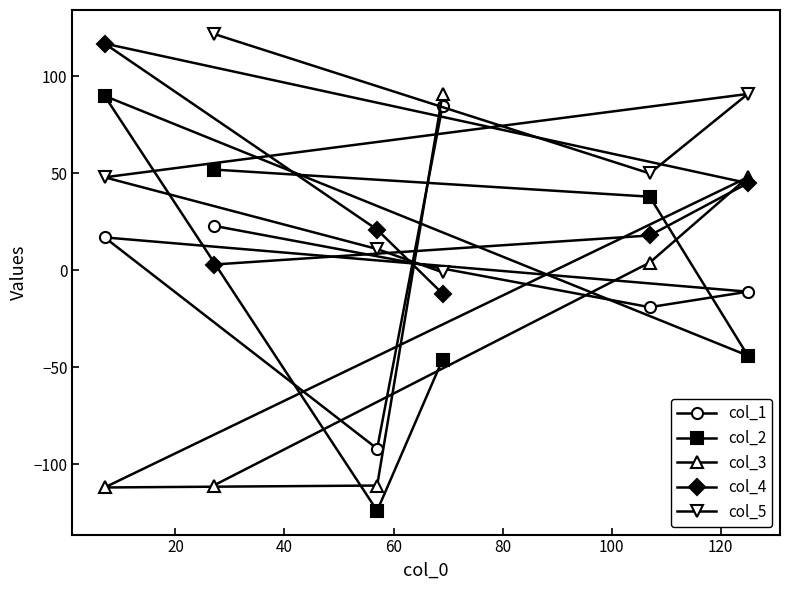

Which series has the largest total across all categories?

col_5